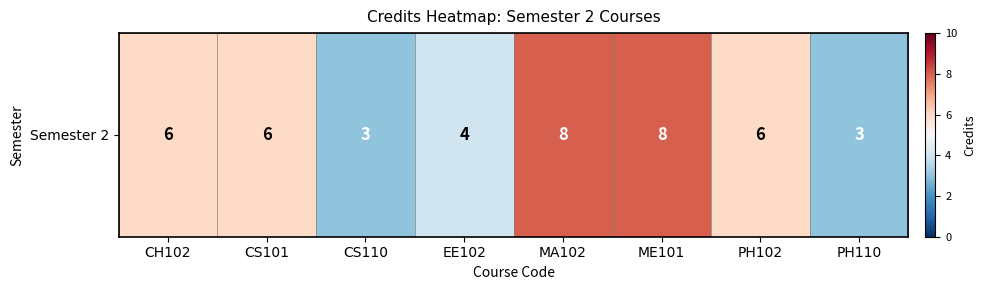

What is the difference between the values at CS110 and PH102?

3